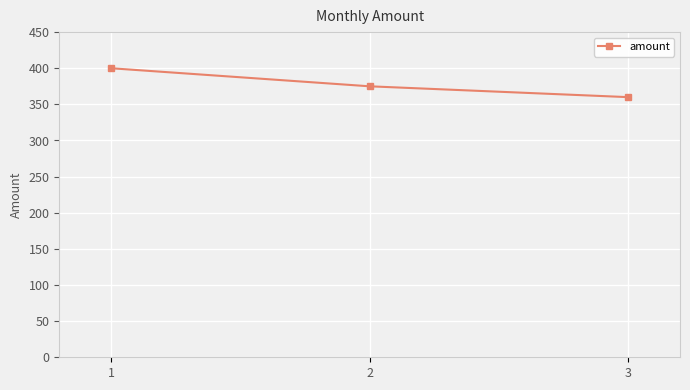

What is the difference between the maximum and minimum values?

40